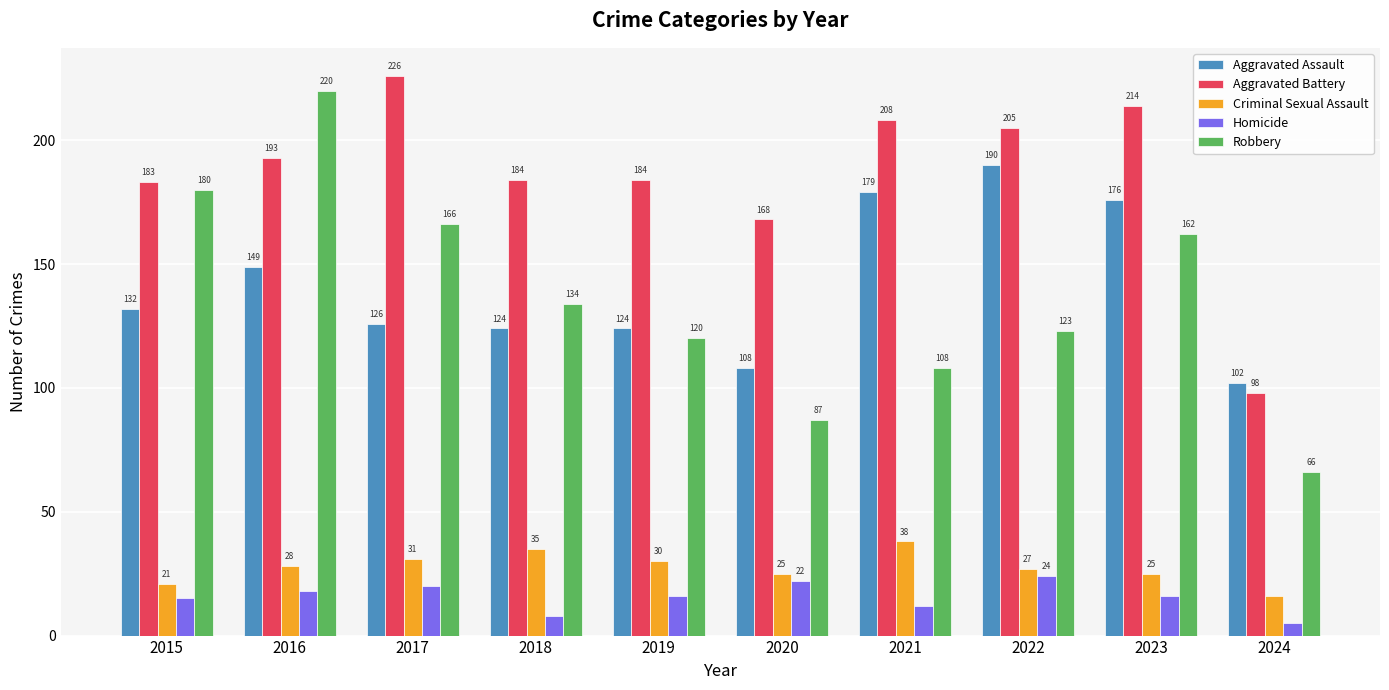

Between 2016 and 2019, which series saw the biggest shift?

Robbery